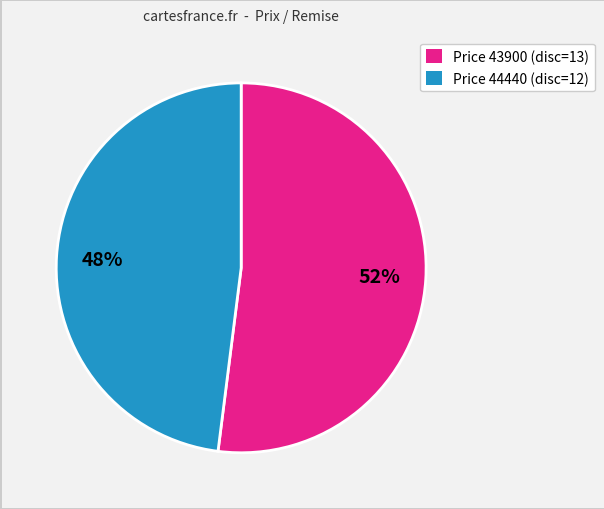

Between Price 44440 (disc=12) and Price 43900 (disc=13), which is larger?

Price 43900 (disc=13)